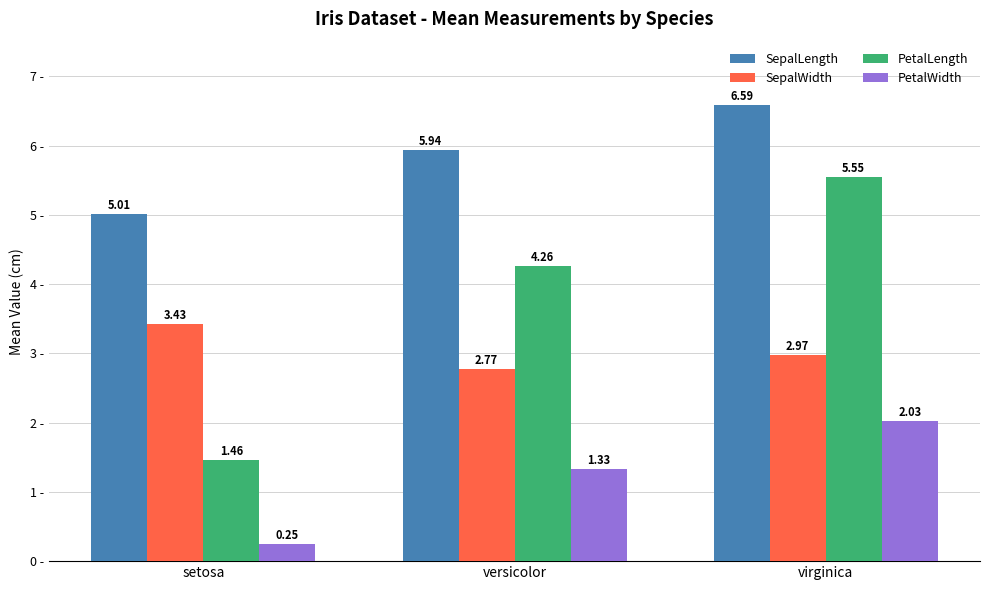

Which series changed the most between setosa and versicolor?

PetalLength